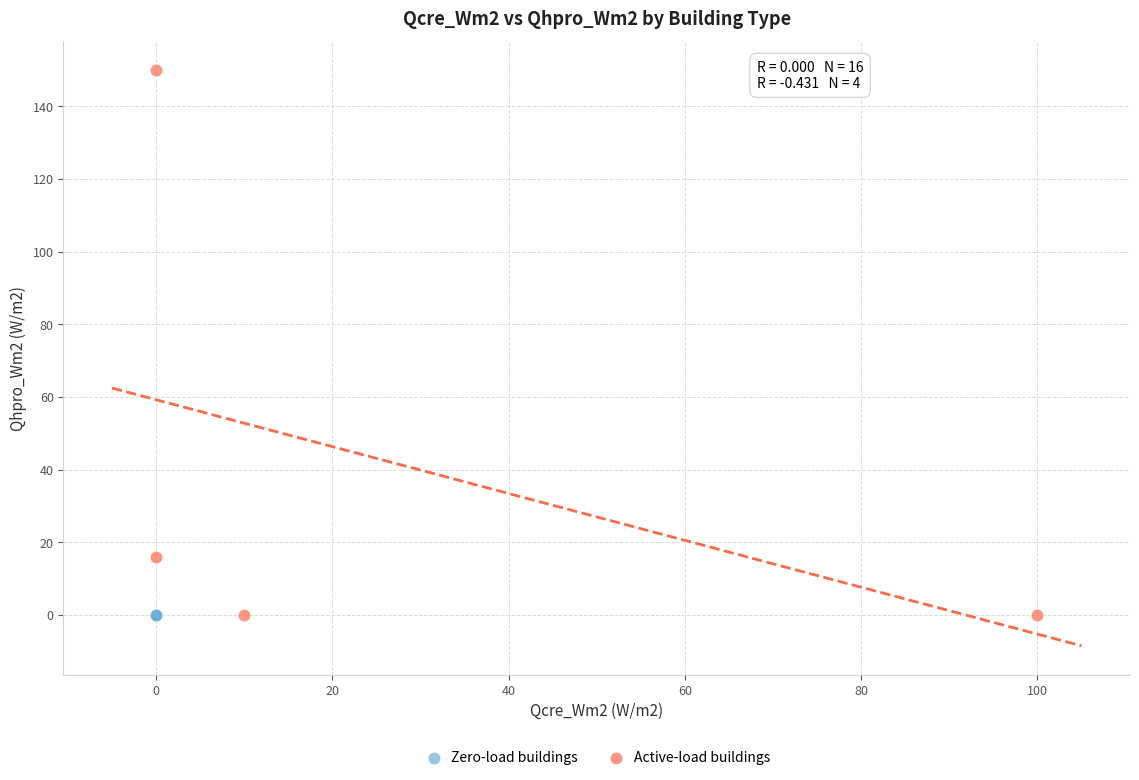

Which series reaches the maximum Y coordinate?

Active-load buildings